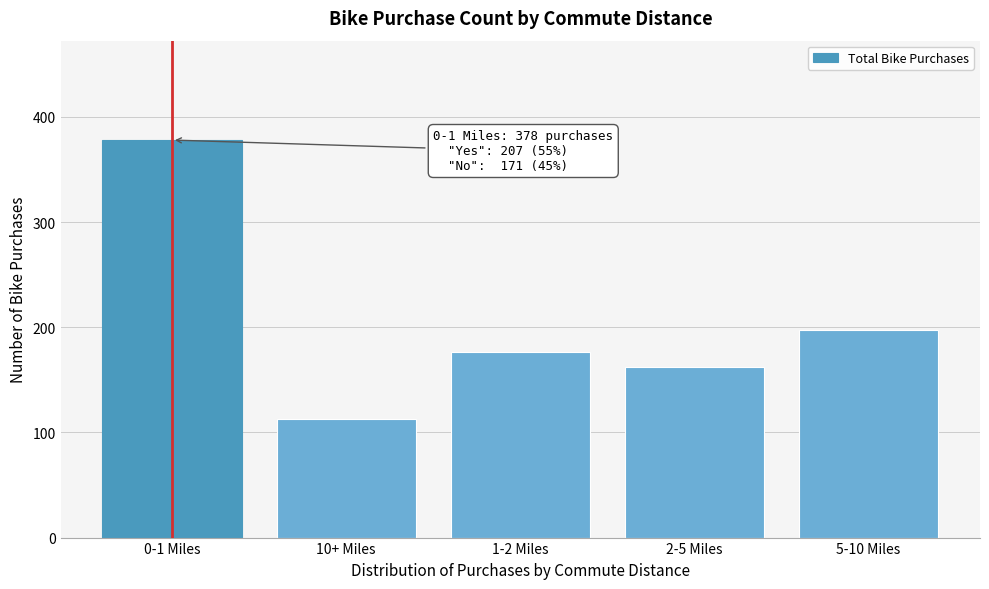

Reading left to right, what are all the values shown in this chart?

378	113	176	162	197